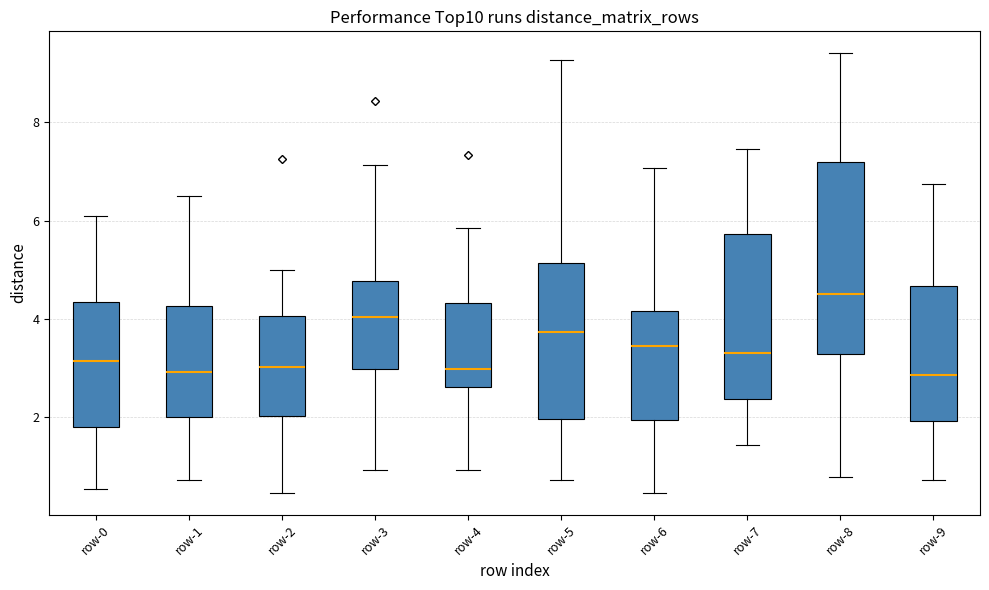

Where does the median line of the box for row-5 sit on the y-axis? The values are not printed on the chart, so give them approximately, as read against the axis.

3.8